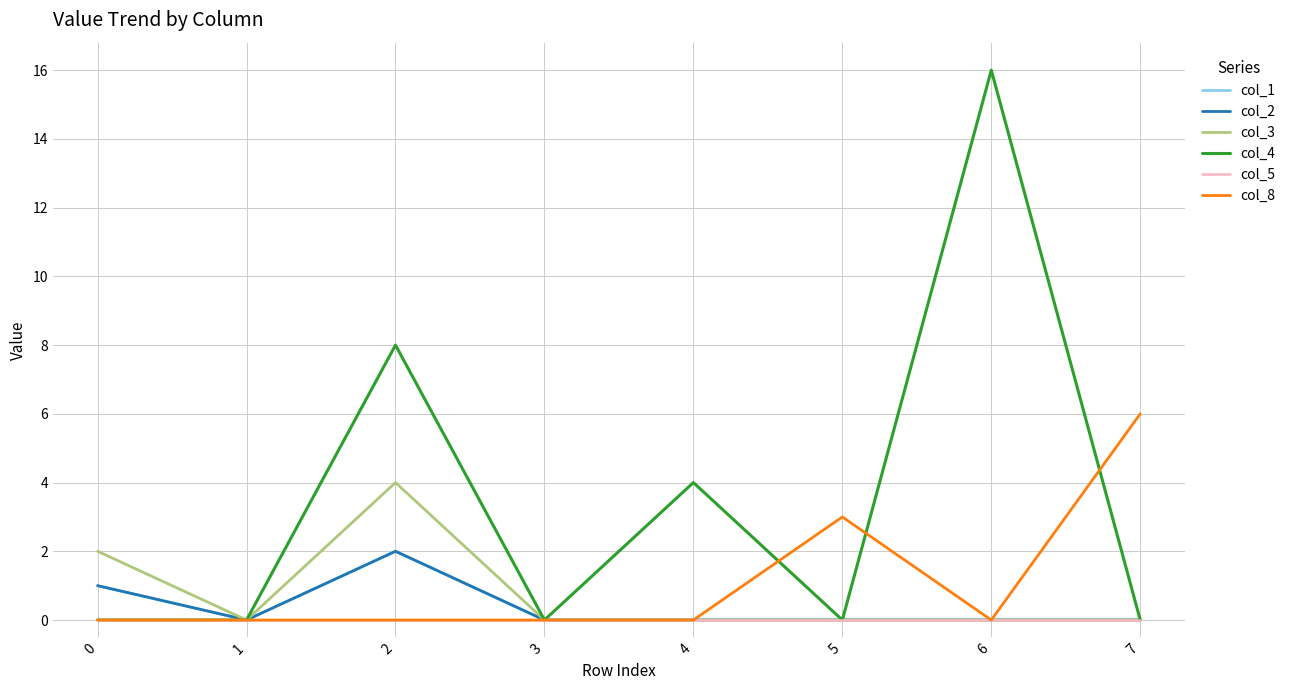

Where is the first local maximum for col_3?

2